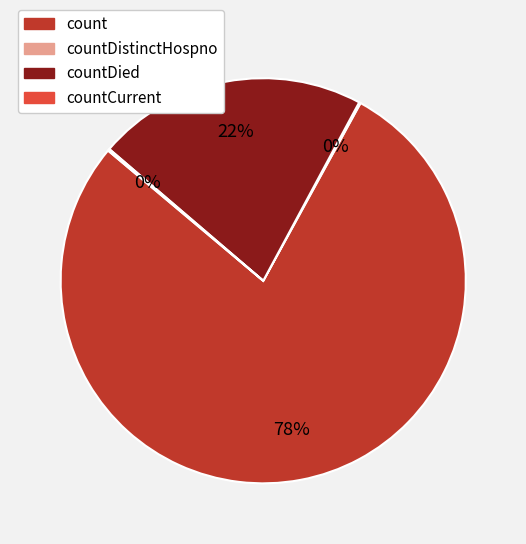

To the nearest percent, what is the average slice percentage?

25%